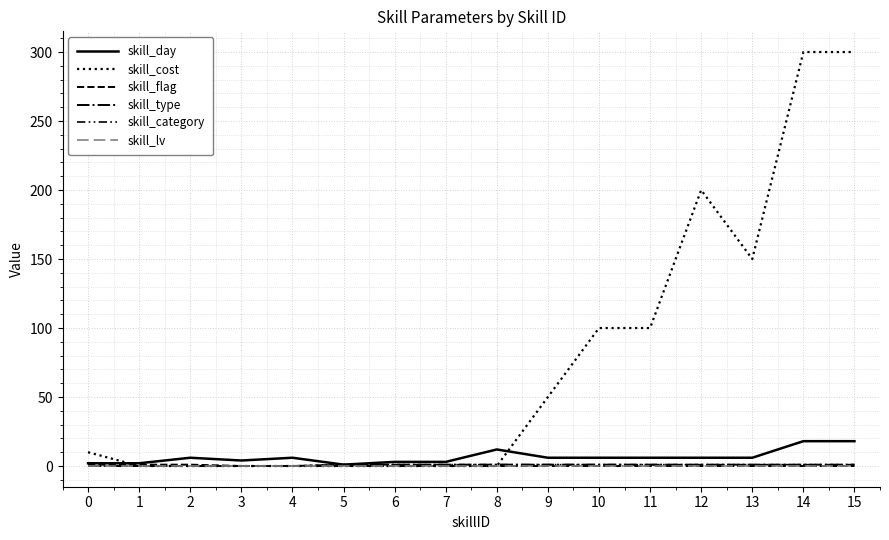

Rank the categories by skill_category value from lowest to highest.

0, 1, 2, 3, 4, 5, 6, 7, 8, 9, 10, 11, 12, 13, 14, 15